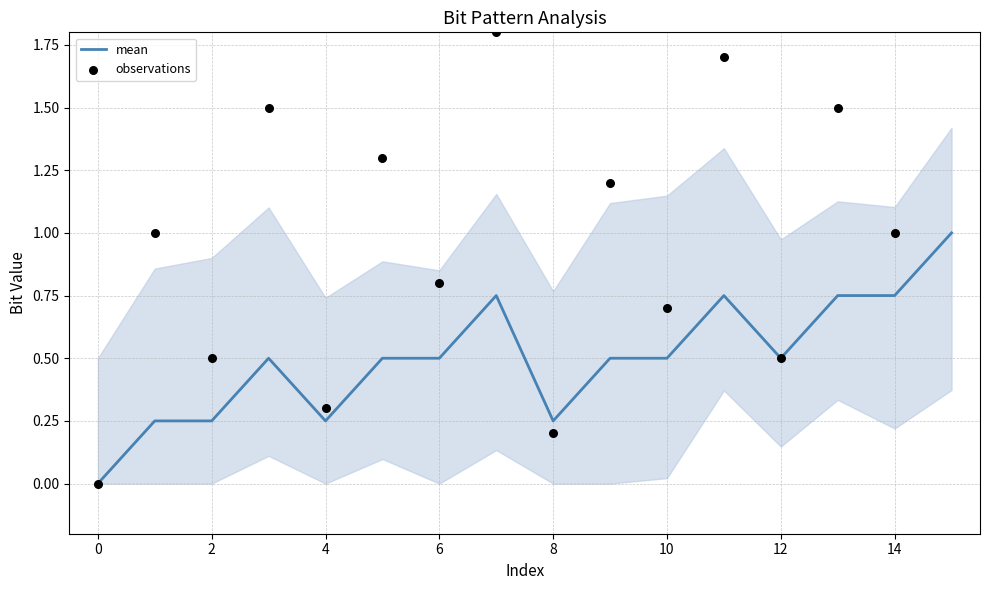

Which series has the largest total across all categories?

observations